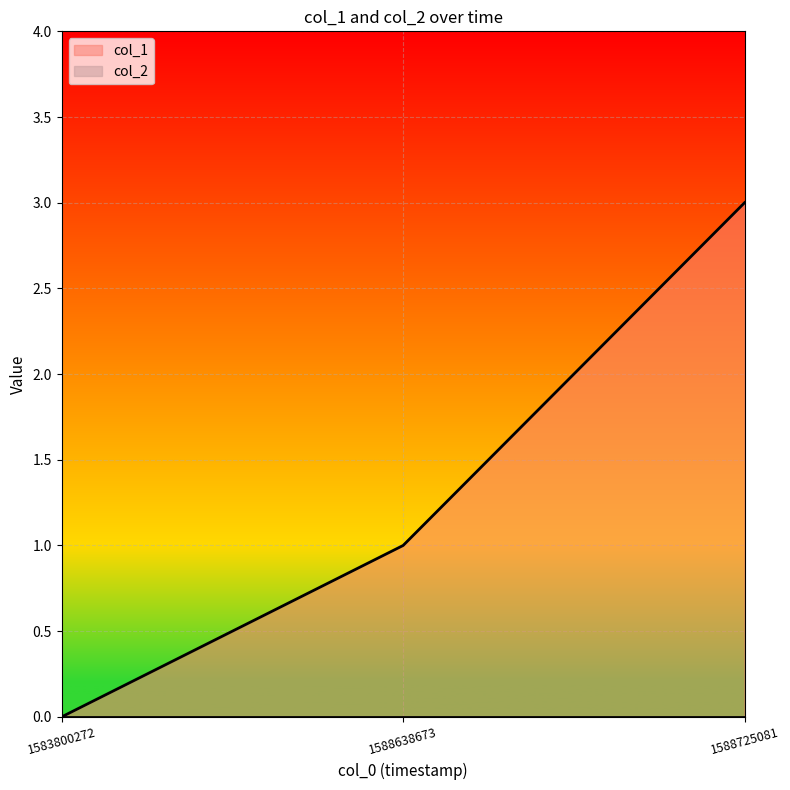

What is the change in value from 1583800272 to 1588638673?

+1